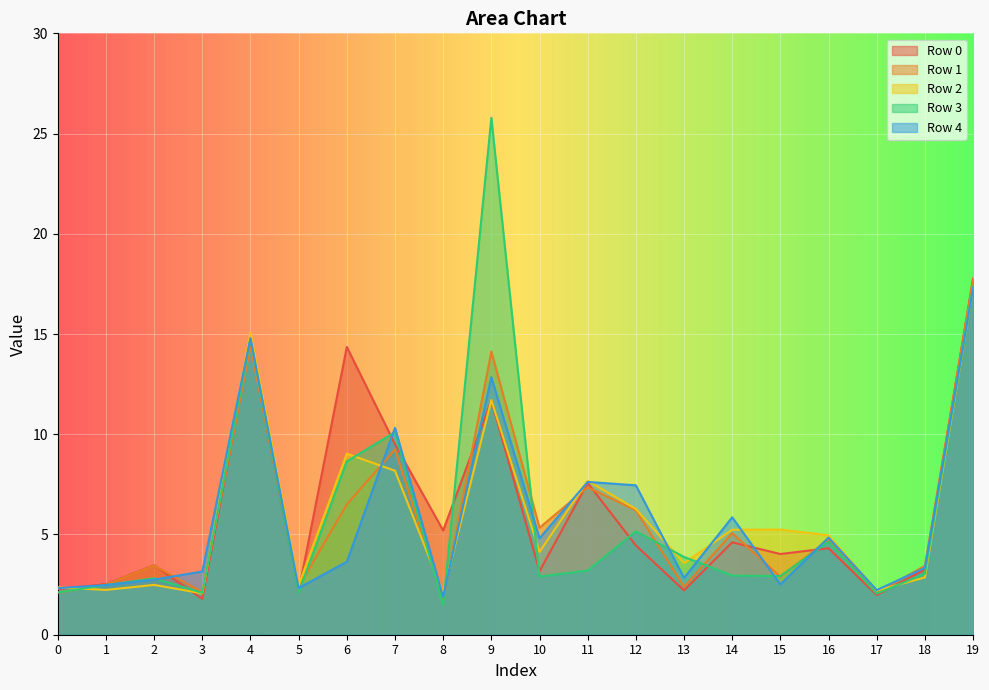

Which series has the largest range (max minus min)?

Row 3